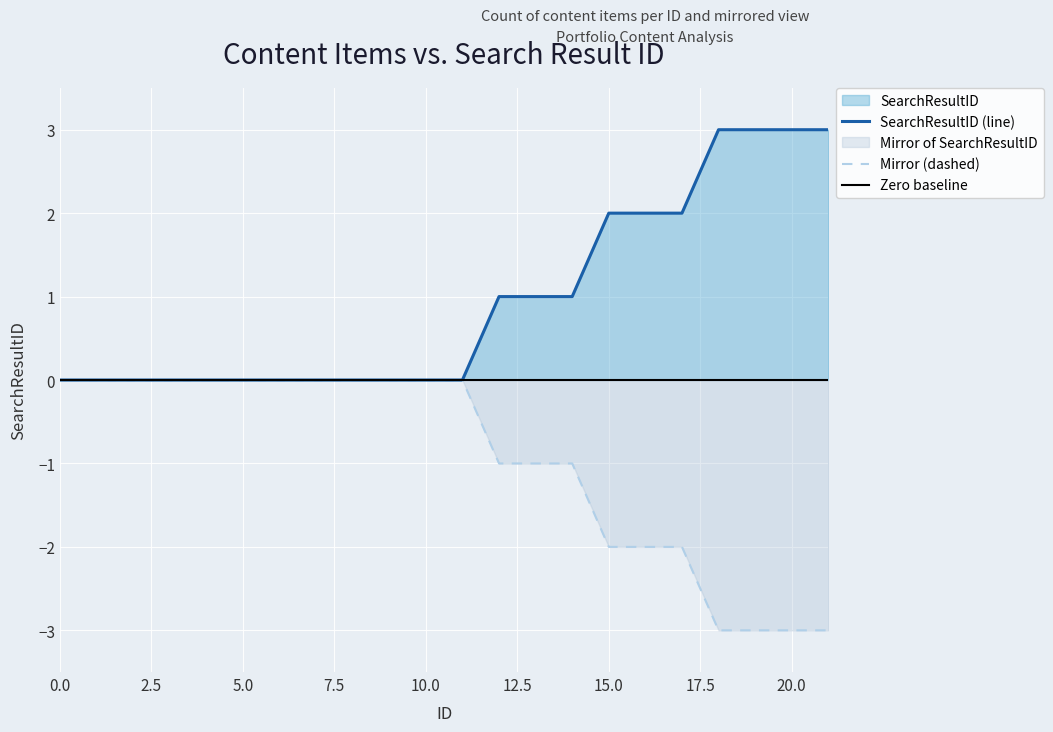

What is the value of the SearchResultID point at the 13th from the left?

1